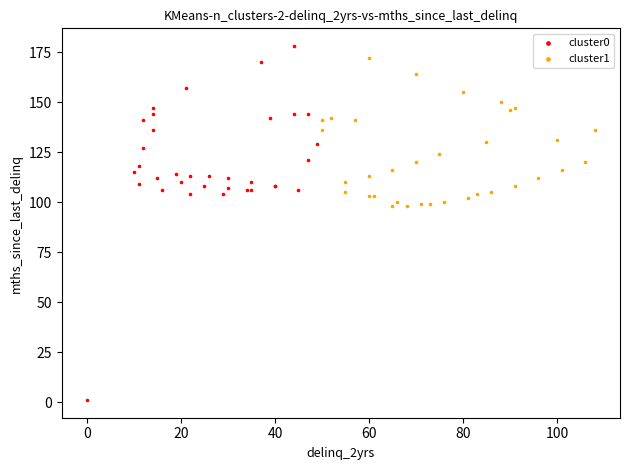

Which series has the largest Y range (max minus min)?

cluster0